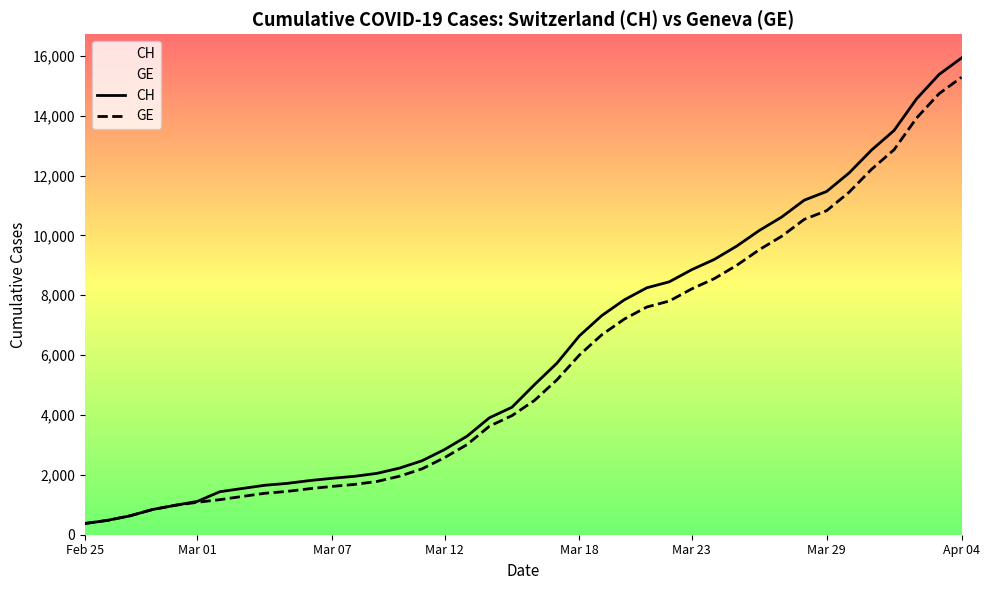

What is the total value across all series at Mar 07?

3499